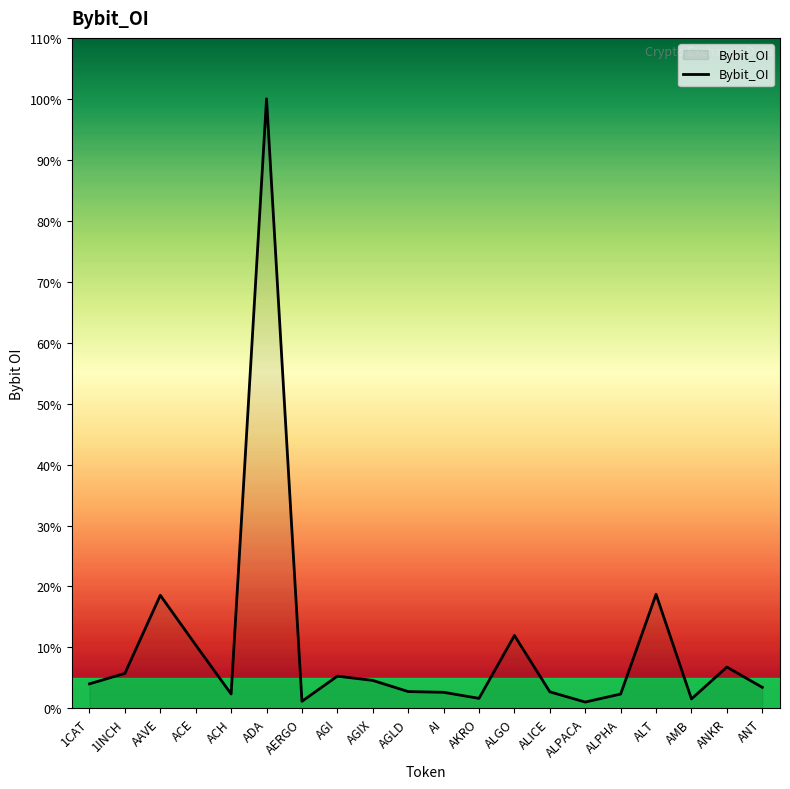

Where does the data first go above 2462631?

1INCH